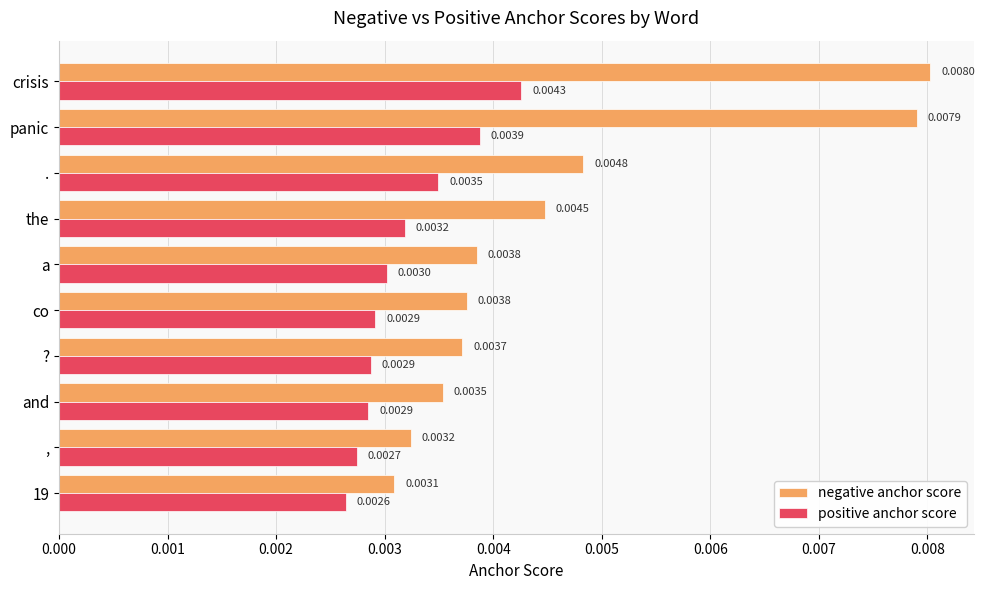

Rank the series by their maximum value, from highest to lowest.

negative anchor score, positive anchor score